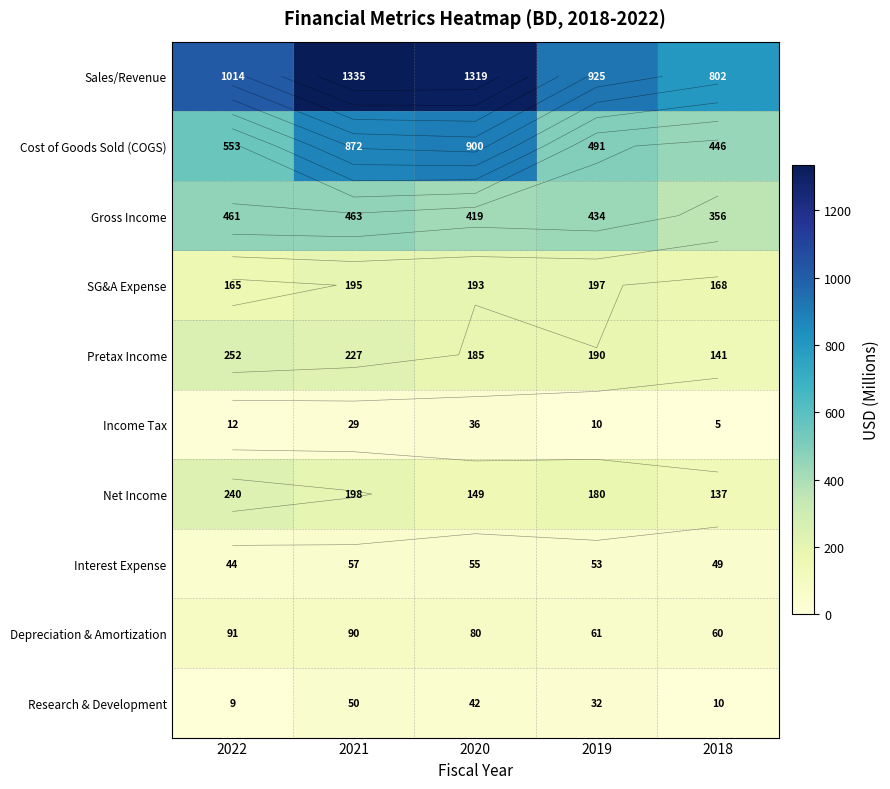

How many data points in Interest Expense are above 53?

2